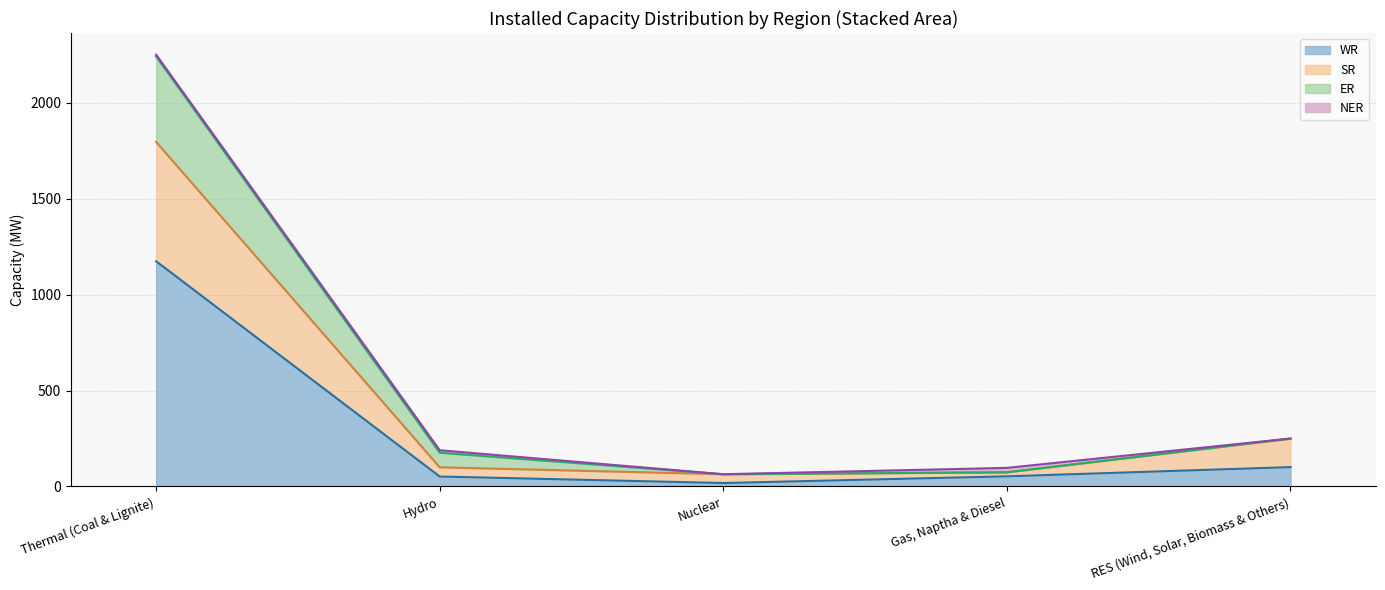

At which category is the sum across all series the highest?

Thermal (Coal & Lignite)